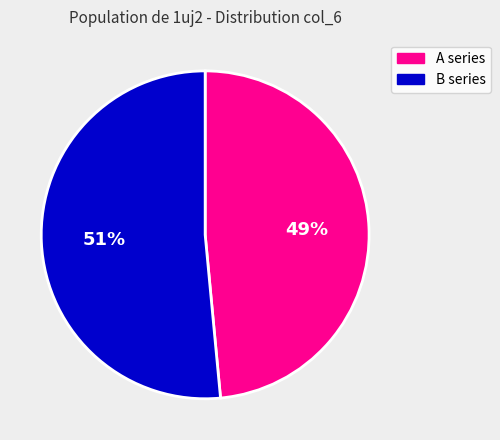

Does any single category account for the majority?

Yes